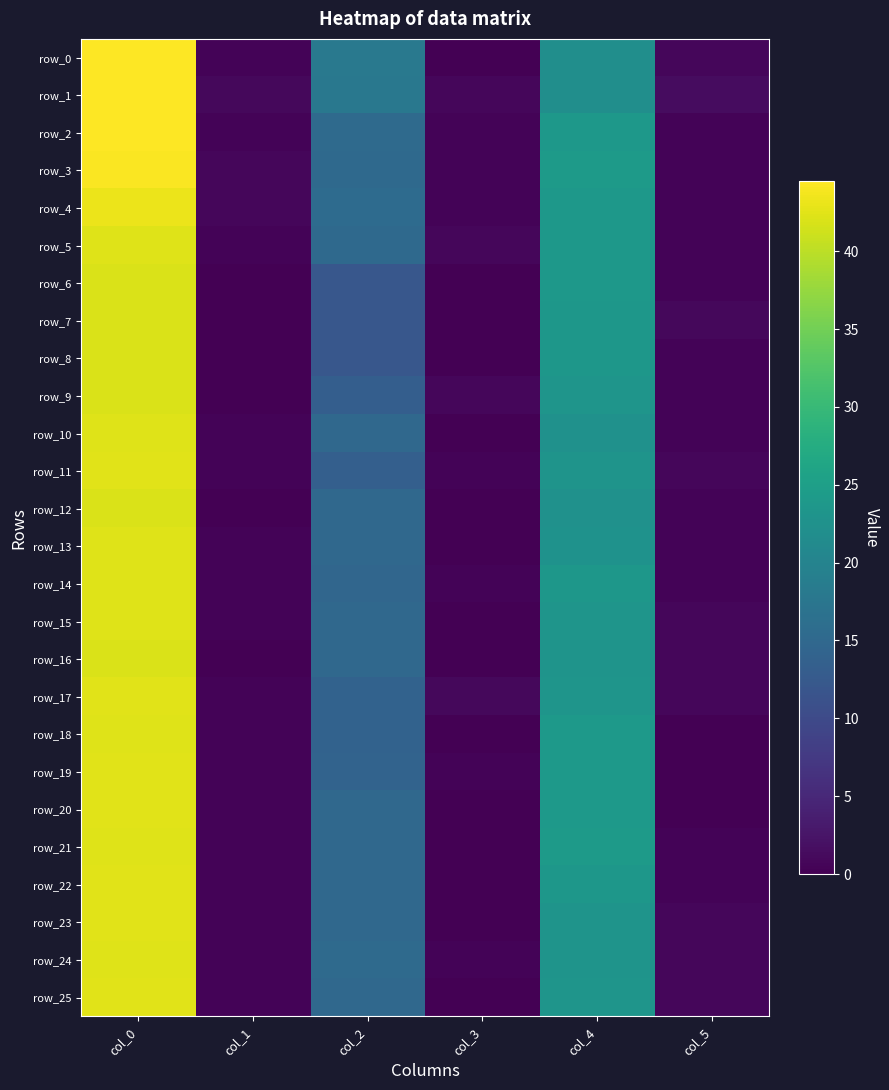

Which label corresponds to the smallest value in the chart?

col_3